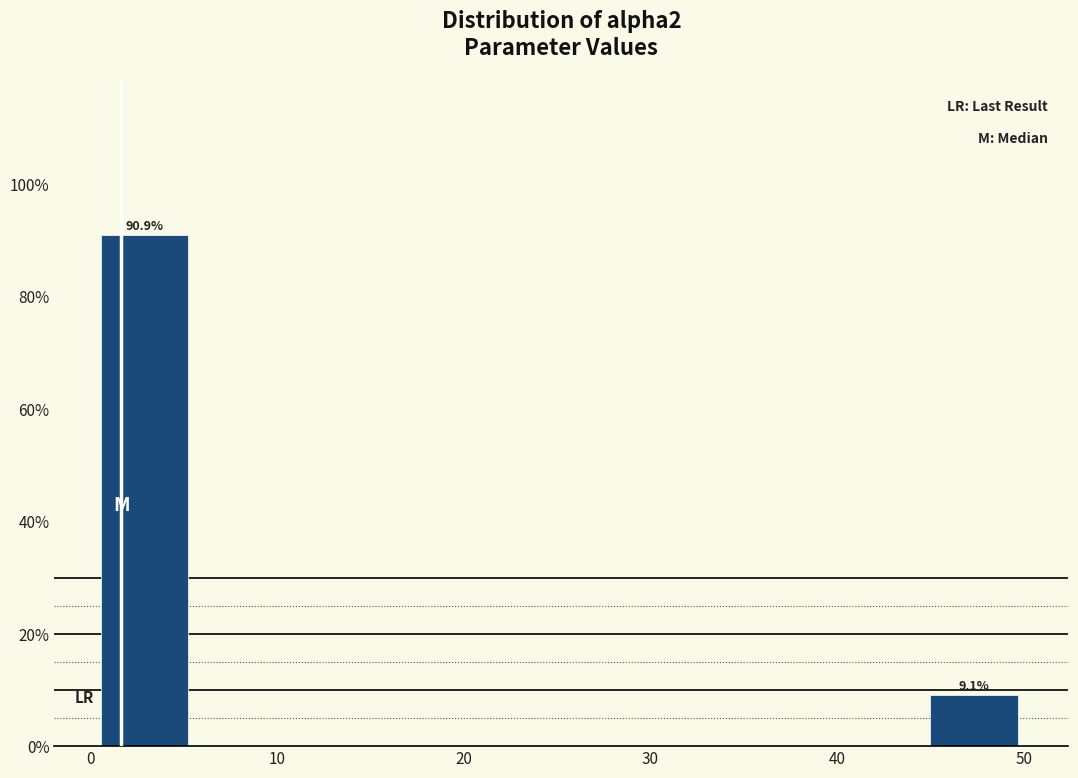

Over which range of the x-axis is the bar tallest?

1 to 5